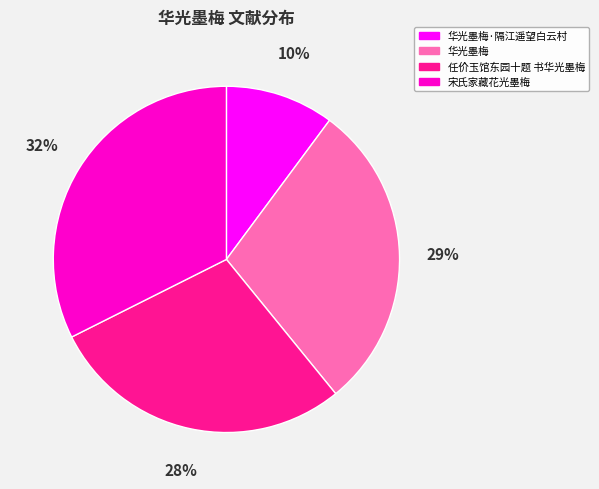

Is there a majority slice in this chart?

No